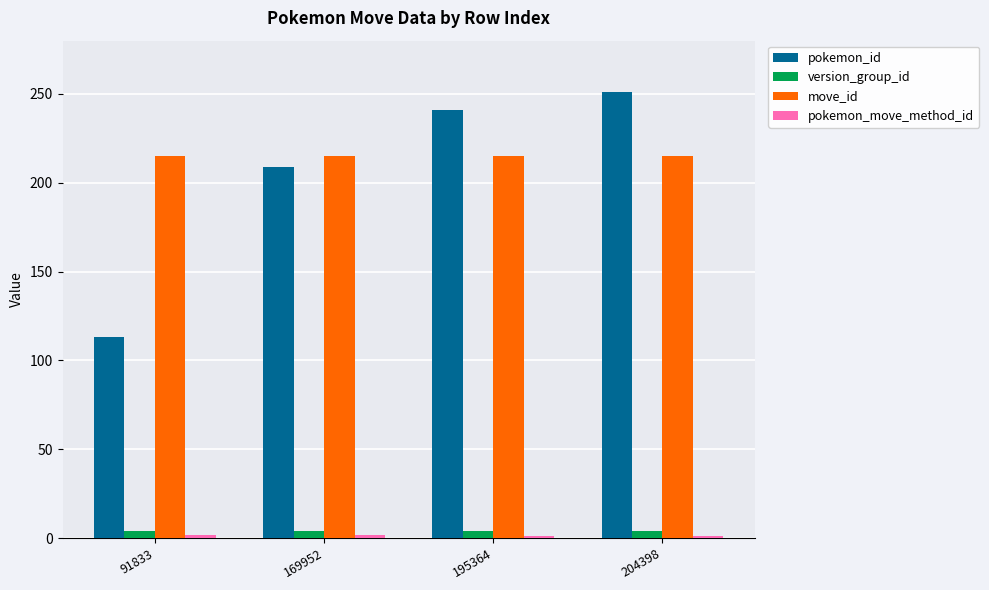

What is the maximum value shown in the chart?

251